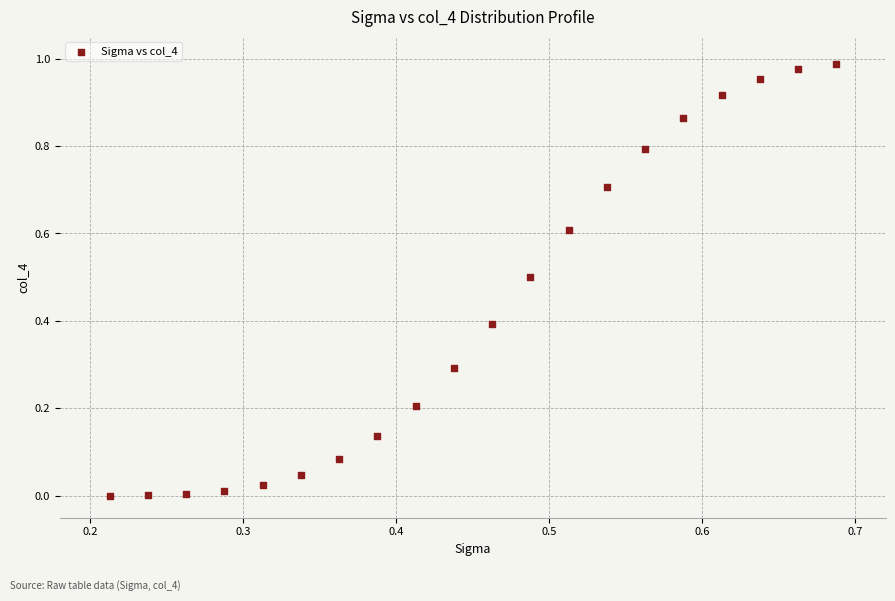

What is the range of X values (max minus min)?

0.5